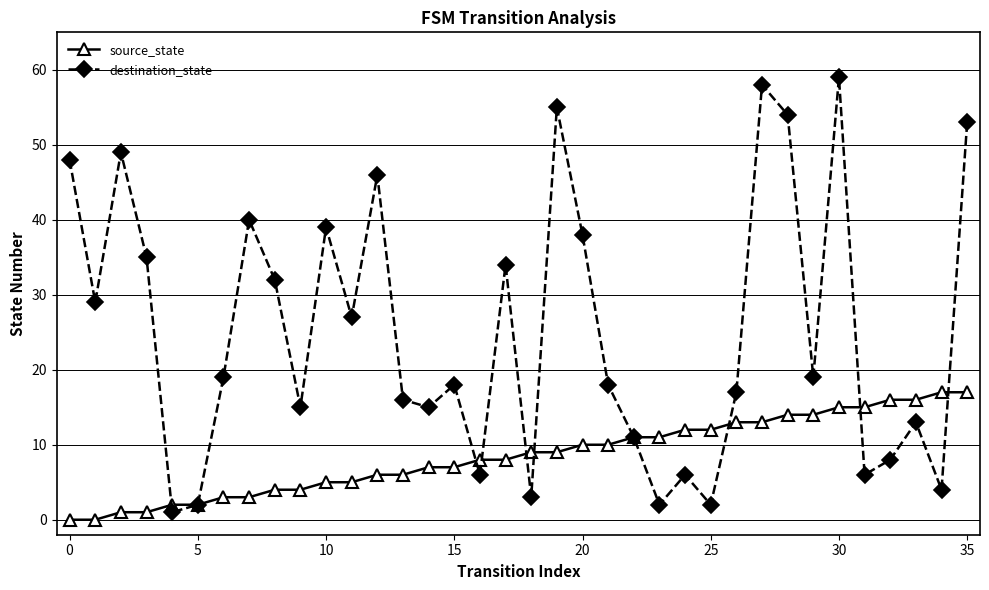

Which series ends up on top after the final intersection of destination_state and source_state?

destination_state